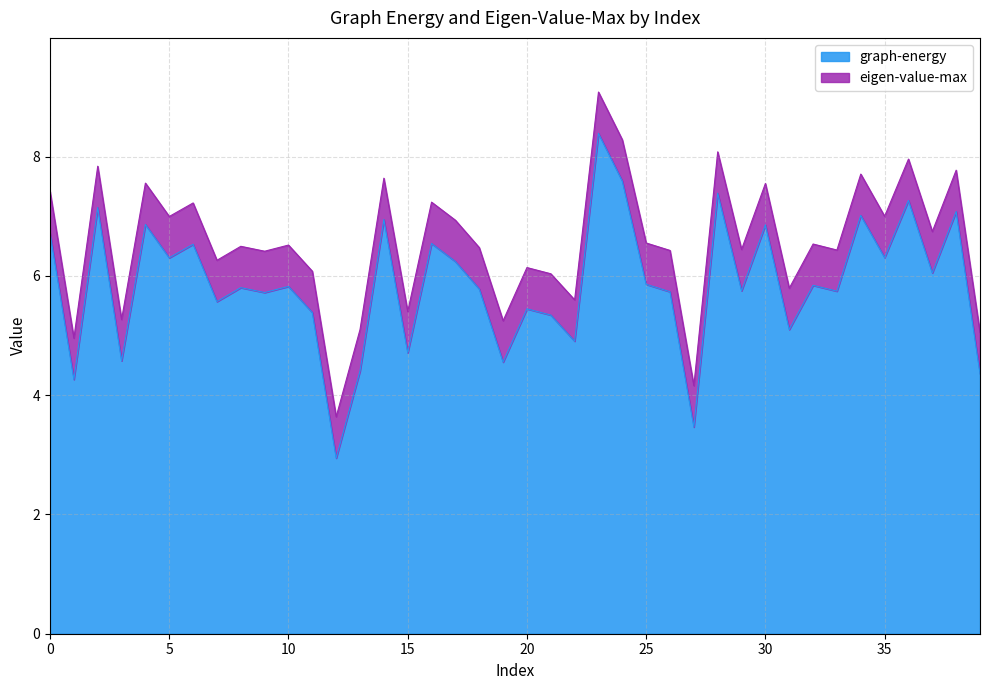

What is the sum of the values at 5 and 8?

12.1